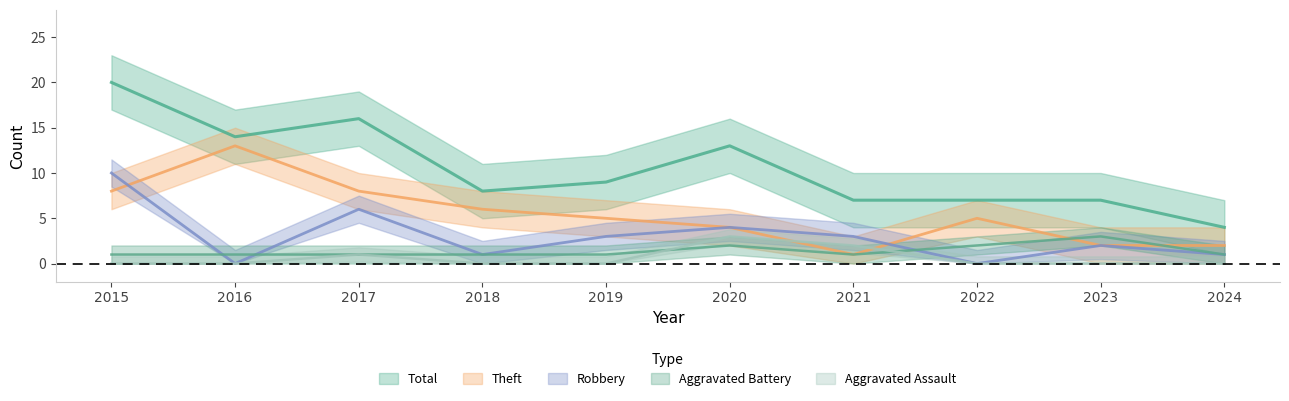

At which category does Theft reach its first local peak?

2016